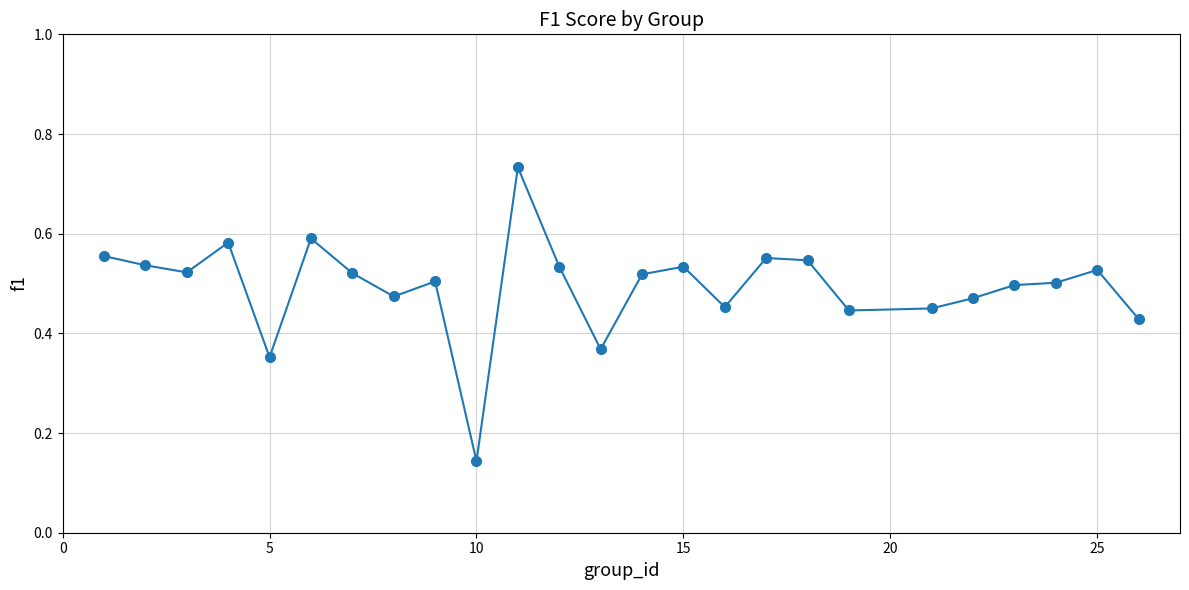

Count the values in the range 0 to 1.

25